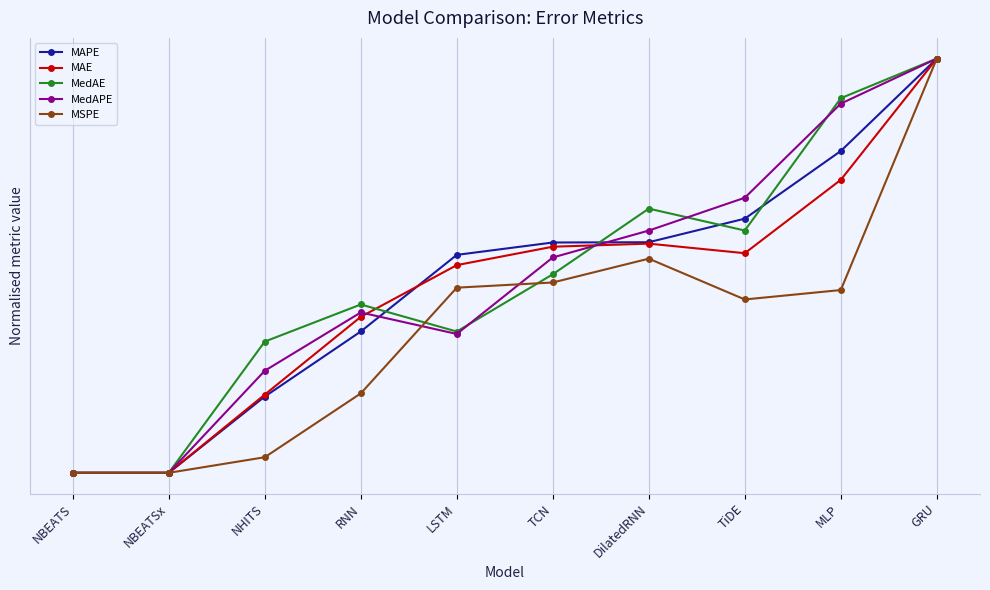

True or false: MAE and MedAE cross at least once.

True